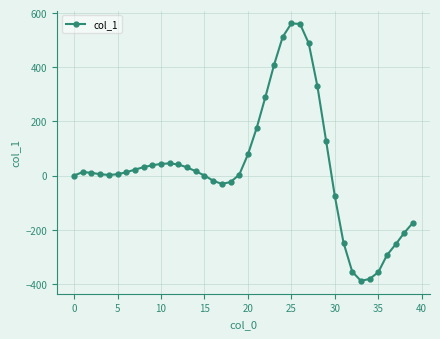

What is the maximum value shown in the chart?

562